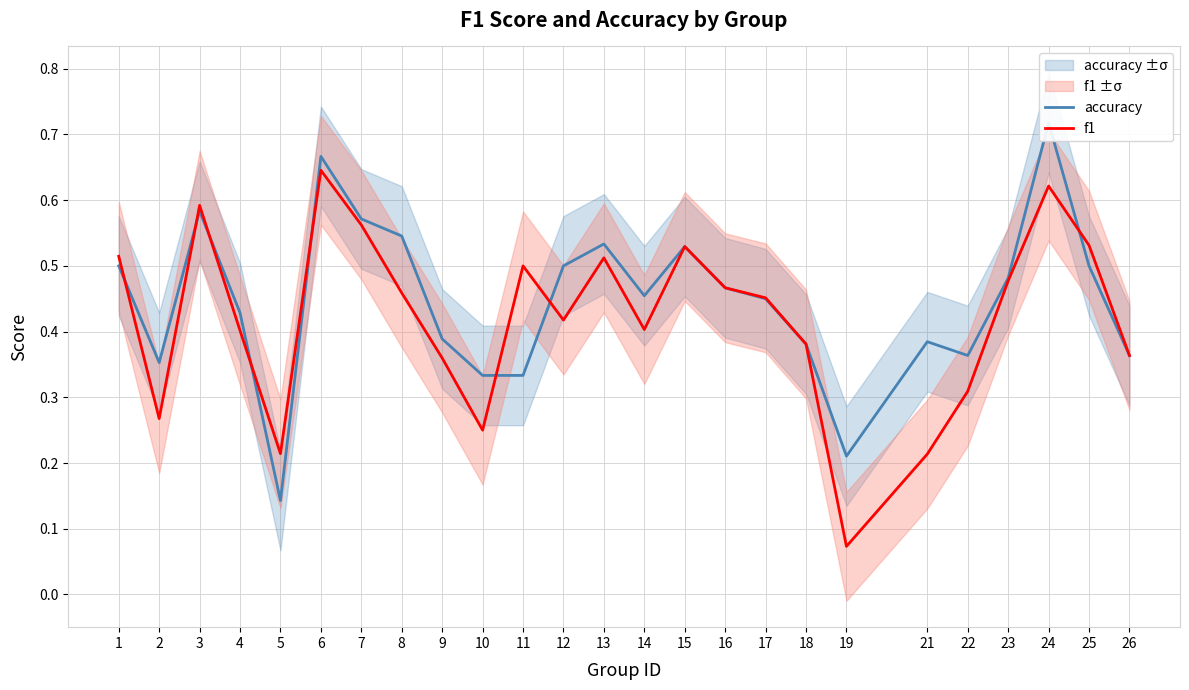

At which category is the sum across all series the highest?

24